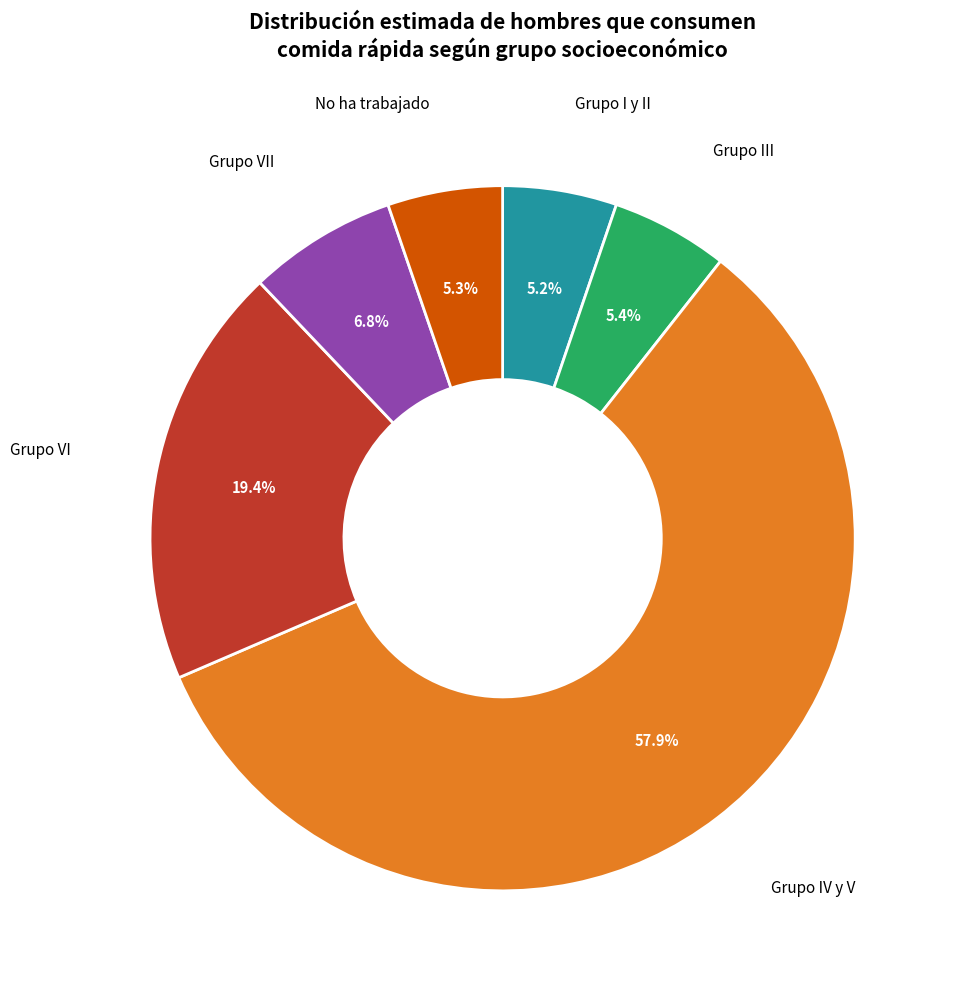

Do Grupo III and Grupo I y II together represent more than half of the pie?

No